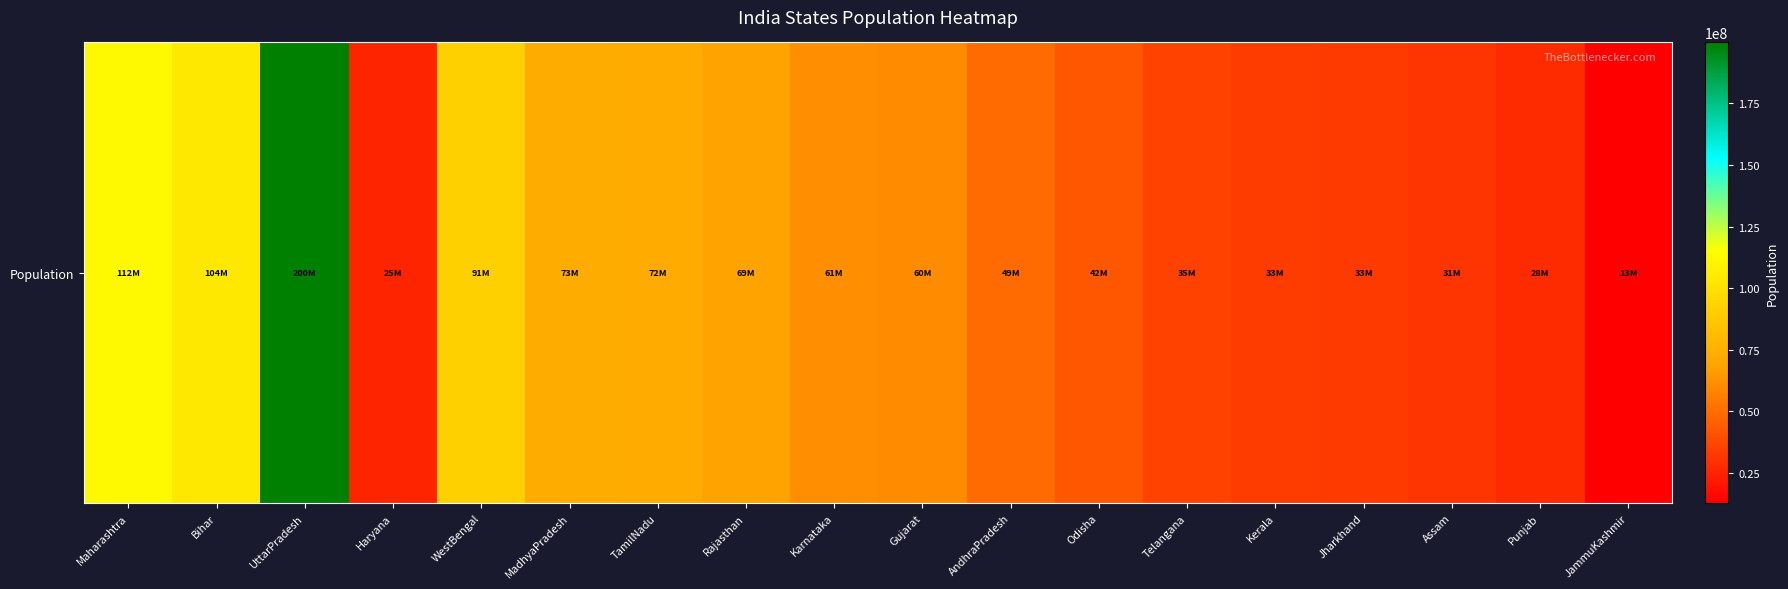

What value does the data have at AndhraPradesh, to the nearest 10?

49386800